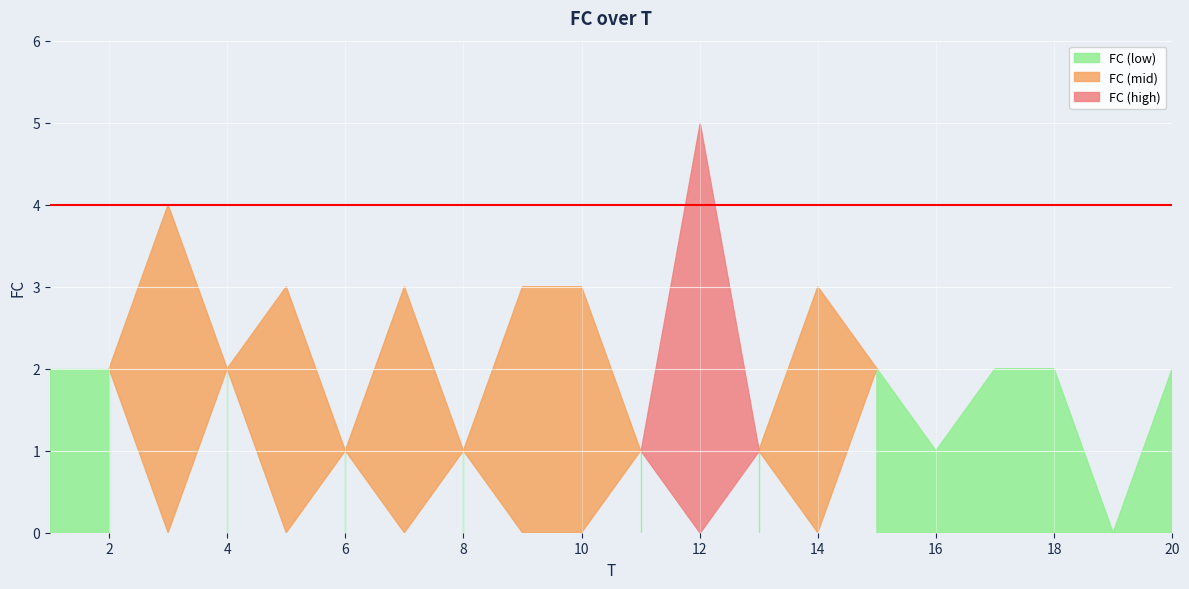

What is the difference between the values at 9 and 4?

1